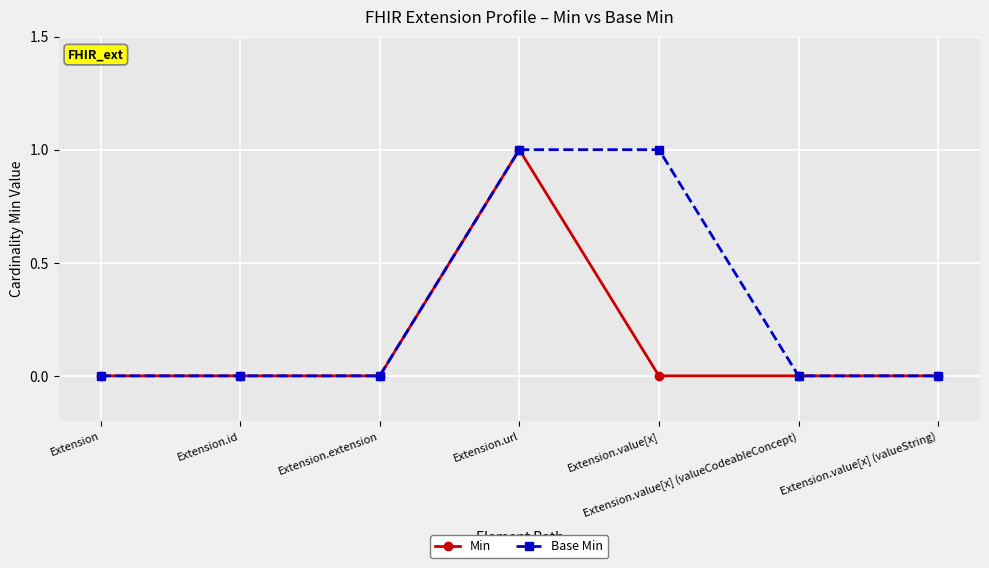

True or false: Min has a value of 0 at Extension.value[x] (valueCodeableConcept).

True